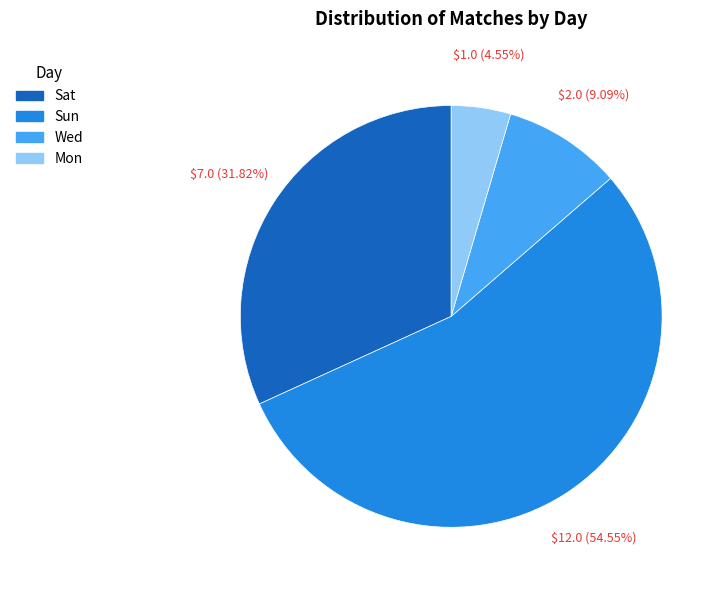

Do Sat and Wed together represent more than half of the pie?

No